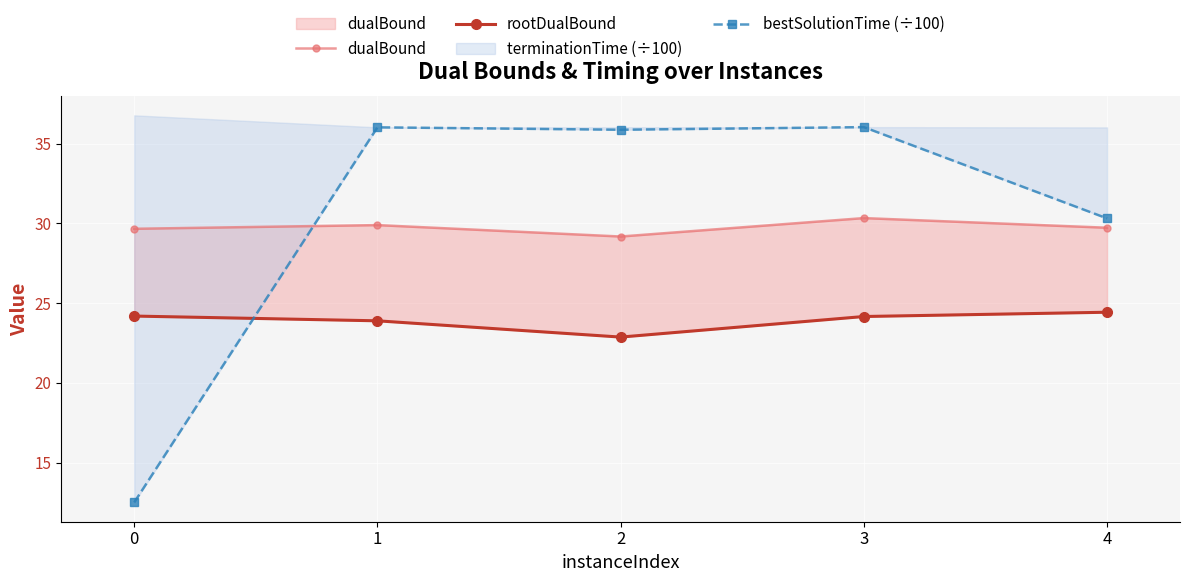

What is the value of the bestSolutionTime (÷100) point at the 1st from the left?

12.5